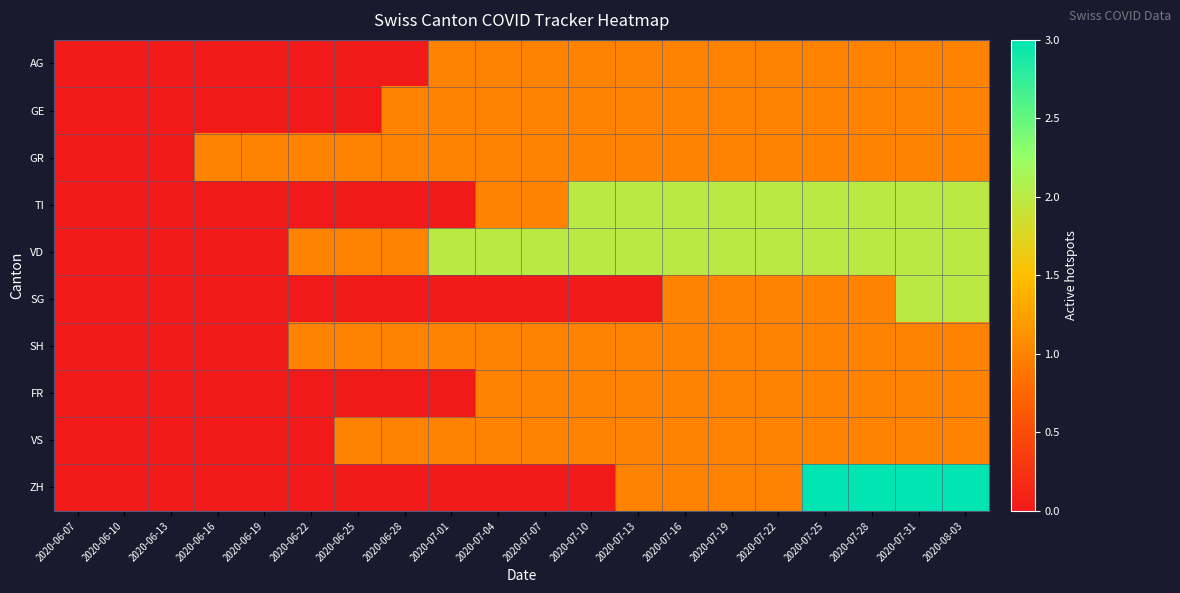

Which has a higher value, 2020-06-13 or 2020-07-13?

2020-07-13